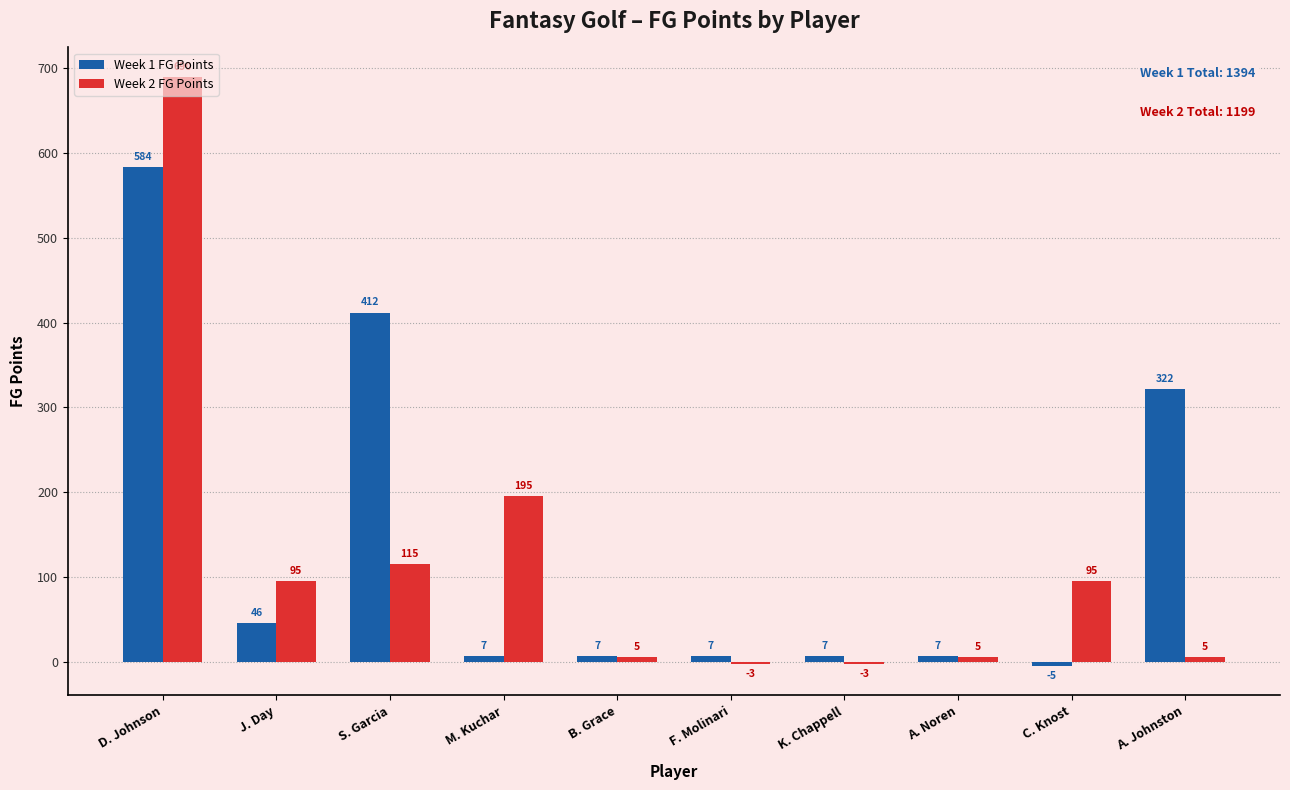

At how many categories does at least one series exceed 293?

3